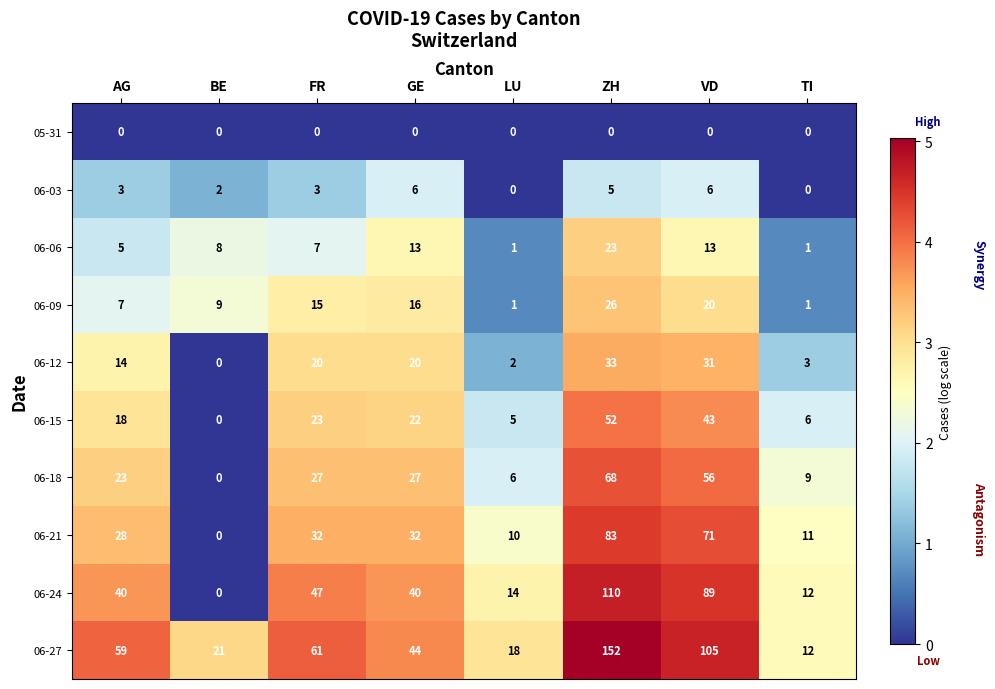

Rank the series at FR from highest to lowest value.

06-27, 06-24, 06-21, 06-18, 06-15, 06-12, 06-09, 06-06, 06-03, 05-31